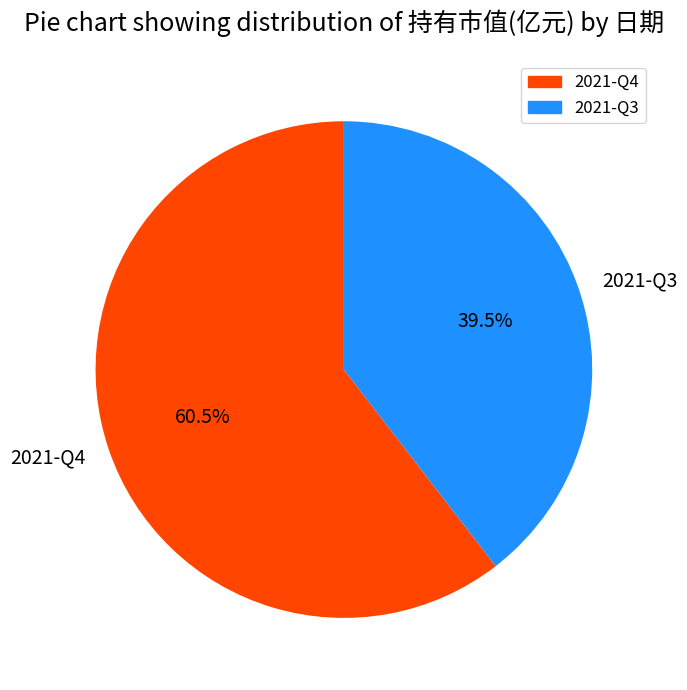

Combined, do 2021-Q3 and 2021-Q4 account for over 50%?

Yes